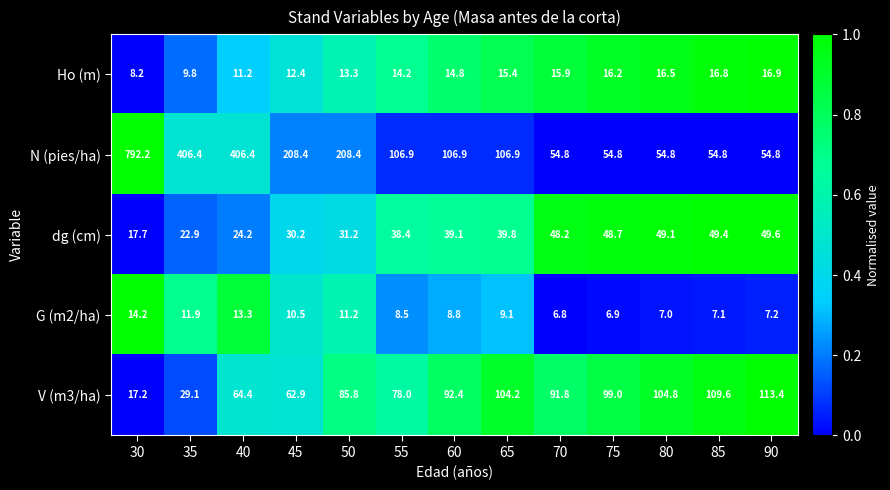

Between 40 and 50, which series saw the biggest shift?

N (pies/ha)